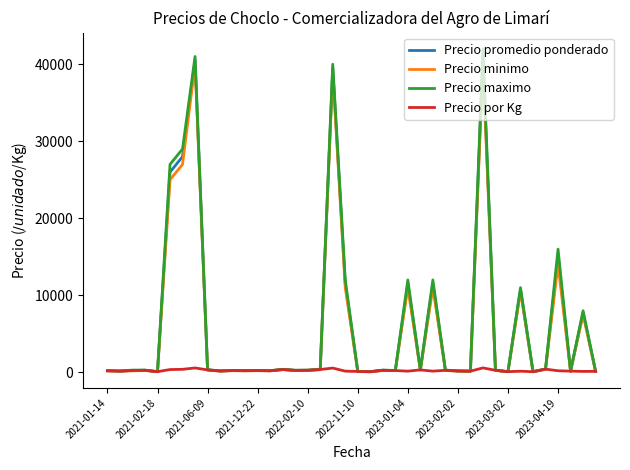

Which series has the widest spread of values?

Precio maximo